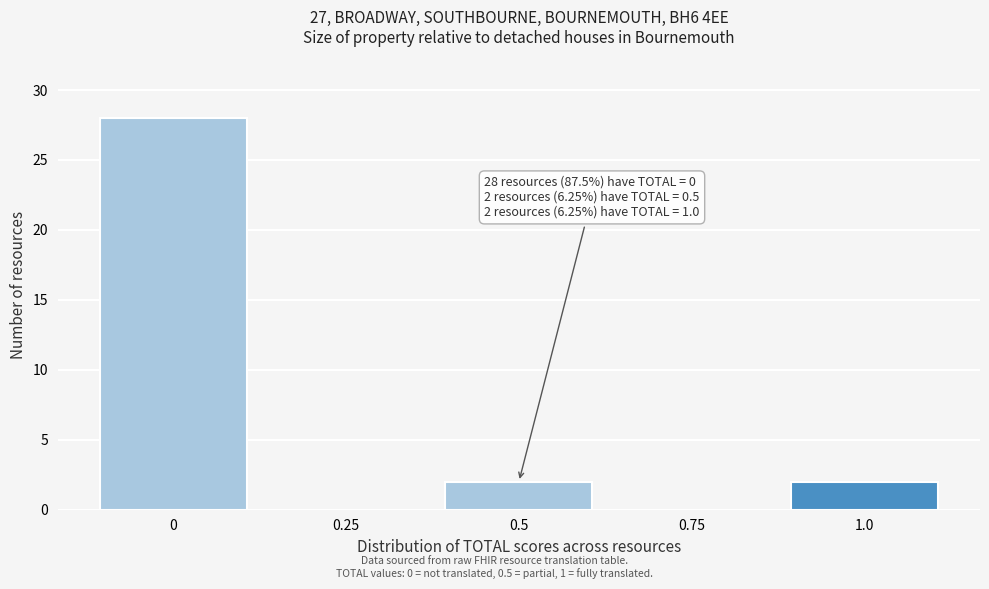

Reading left to right, what are all the values shown in this chart?

0=28	0.25=0	0.5=2	0.75=0	1.0=2